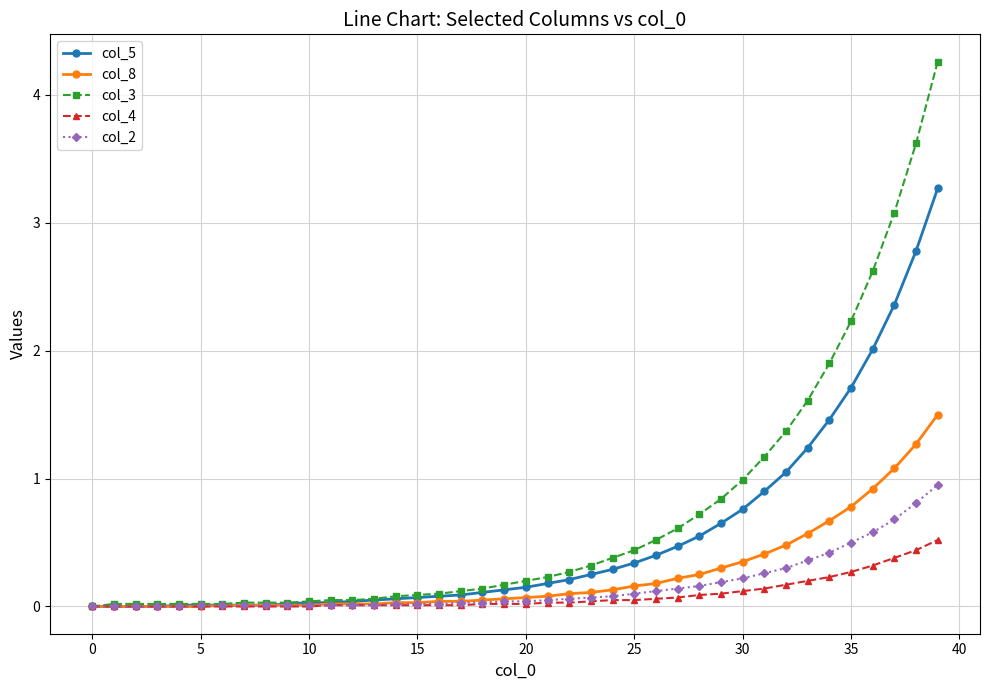

Which series has the widest spread of values?

col_3